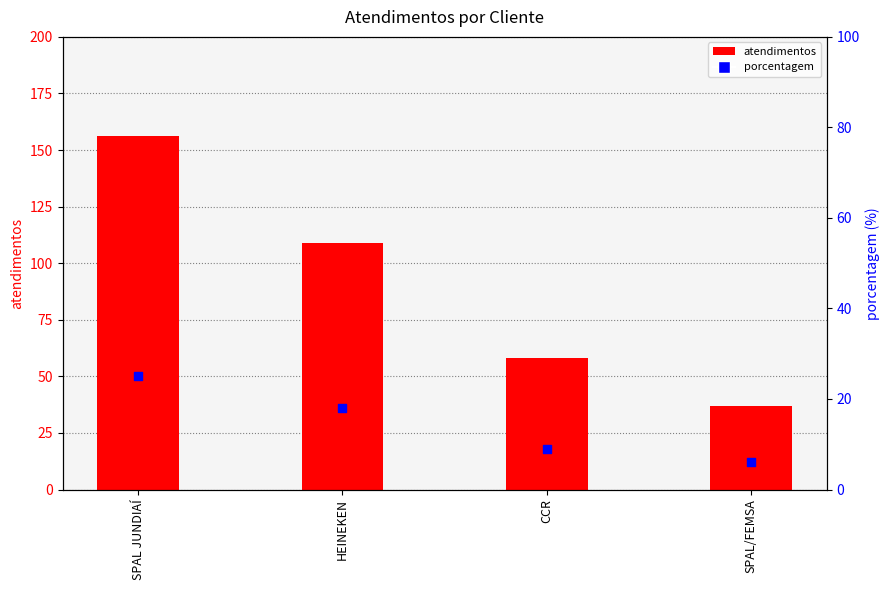

Is the value of atendimentos at CCR greater than the value of porcentagem at SPAL JUNDIAÍ?

Yes